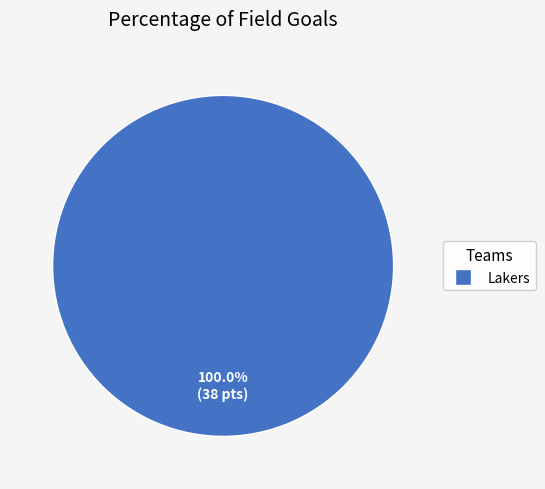

Does any single category account for the majority?

Yes